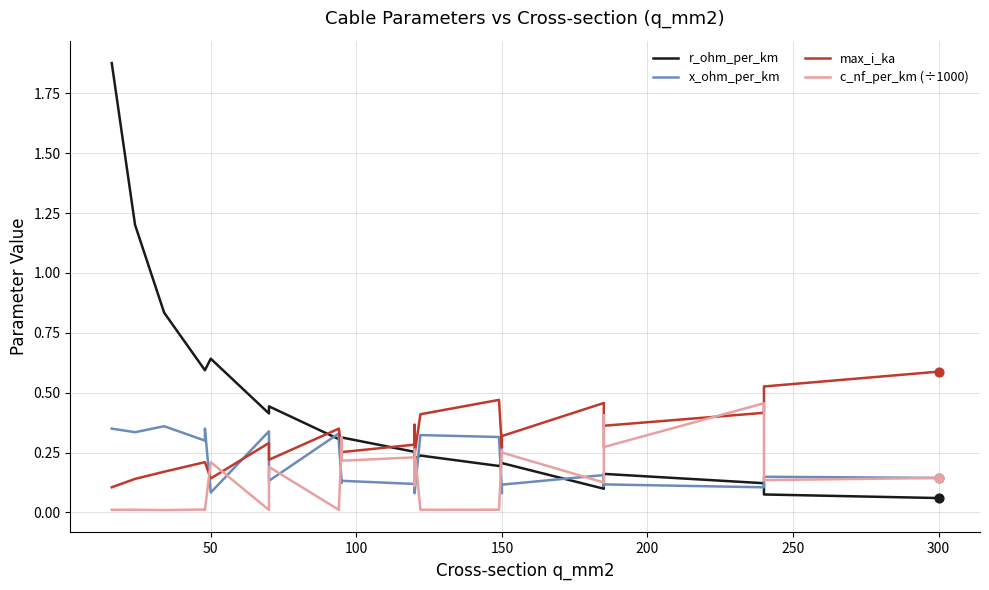

Which series contains the highest Y value?

r_ohm_per_km